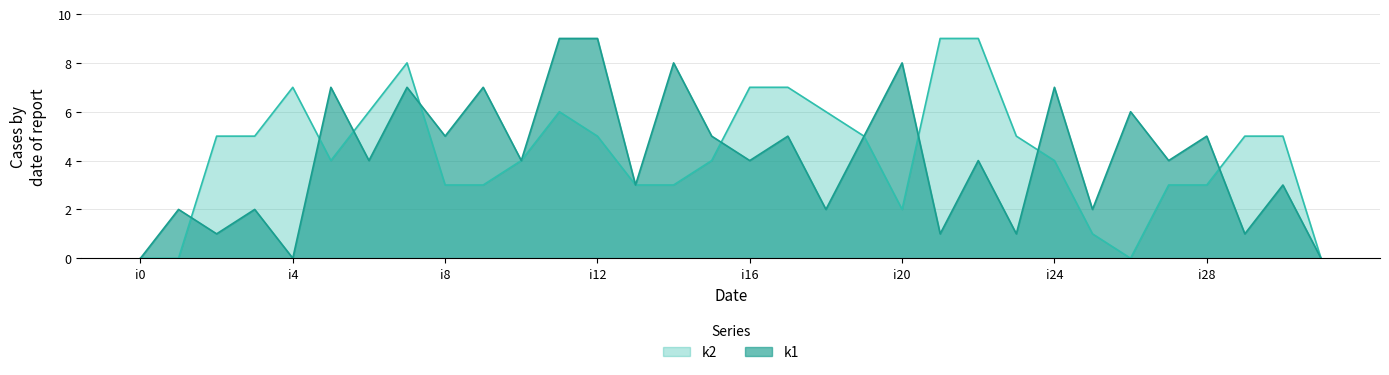

What is the total value across all series at i24?

11